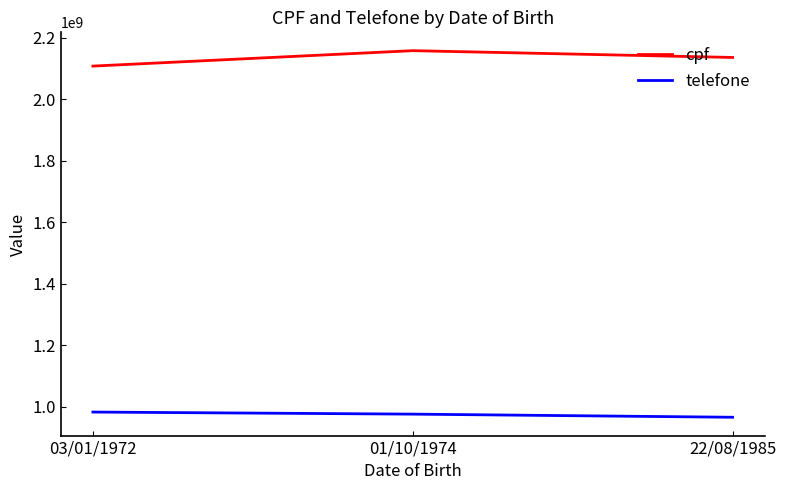

Is this an area chart (filled region under the line)?

No